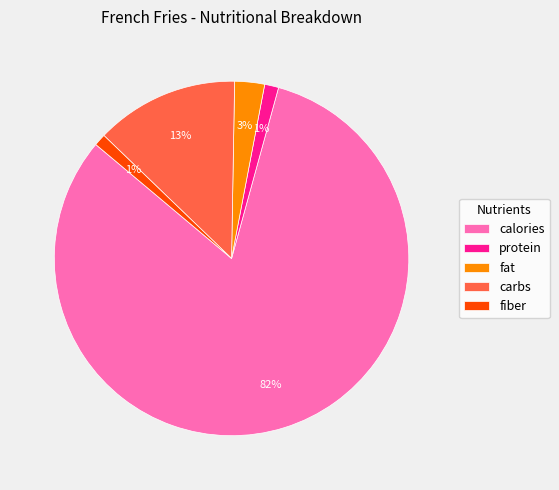

Do carbs and calories together represent more than half of the pie?

Yes